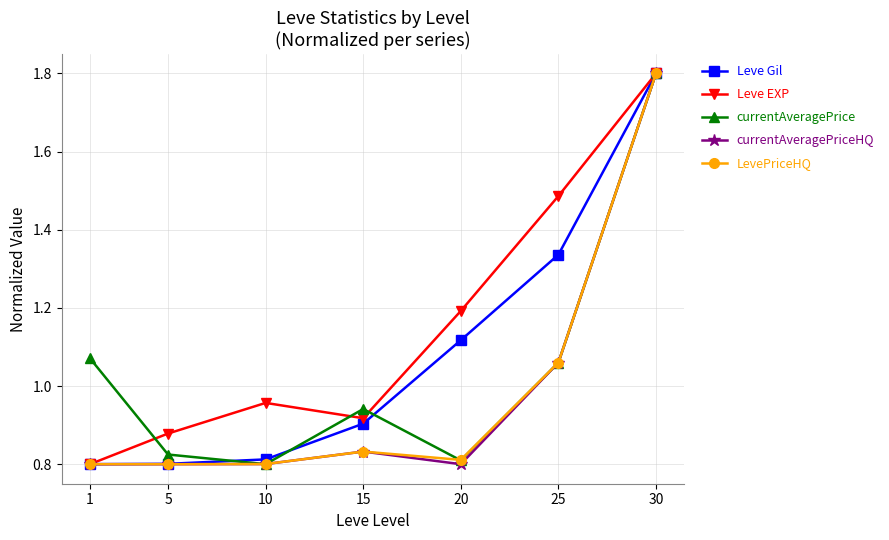

What is the greatest value displayed?

1.8